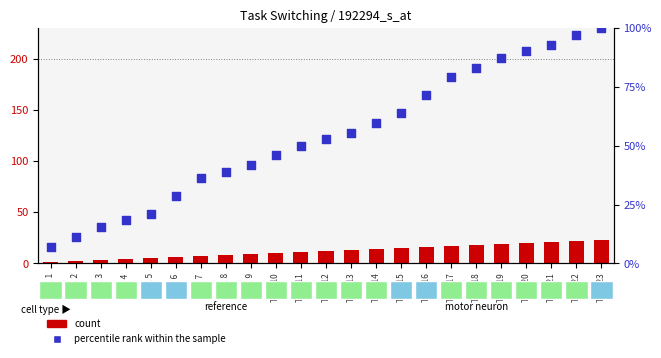

What are all the series names shown in the legend?

count, percentile rank within the sample